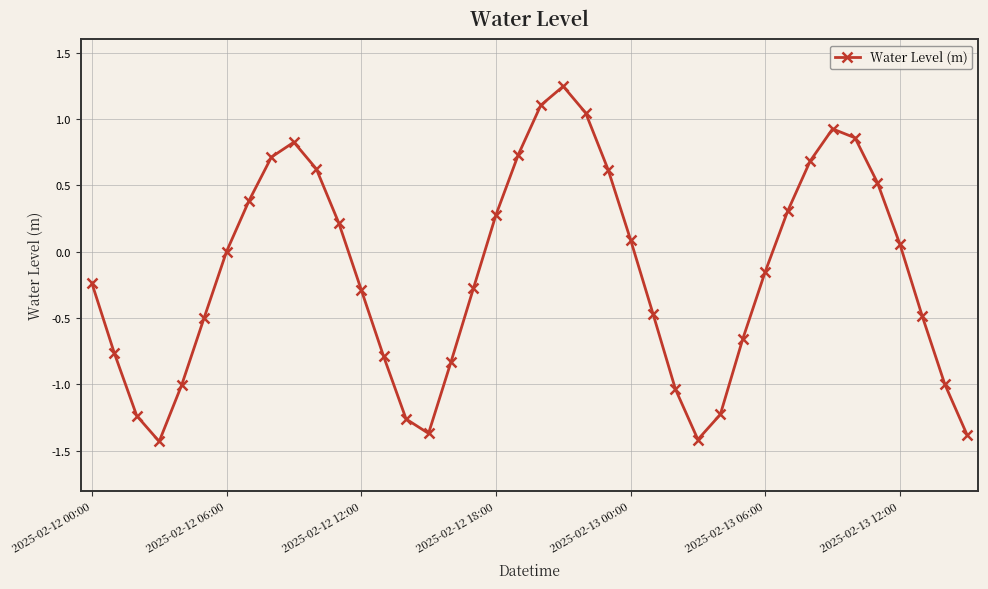

What is the smallest value displayed?

-1.4